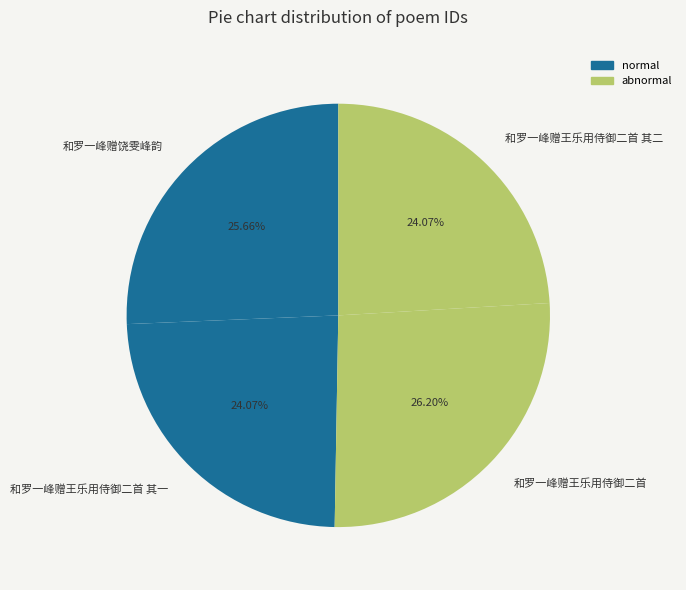

What is the ratio of the value at 和罗一峰赠王乐用侍御二首 其一 to the value at 和罗一峰赠王乐用侍御二首?

0.9